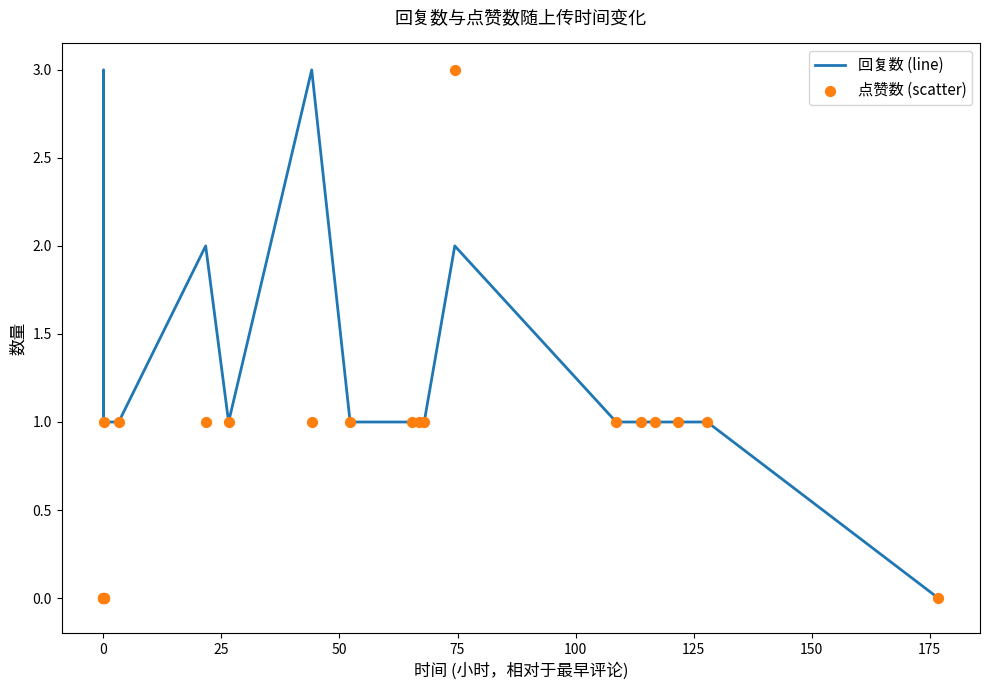

Which series has the largest Y range (max minus min)?

回复数 (line)